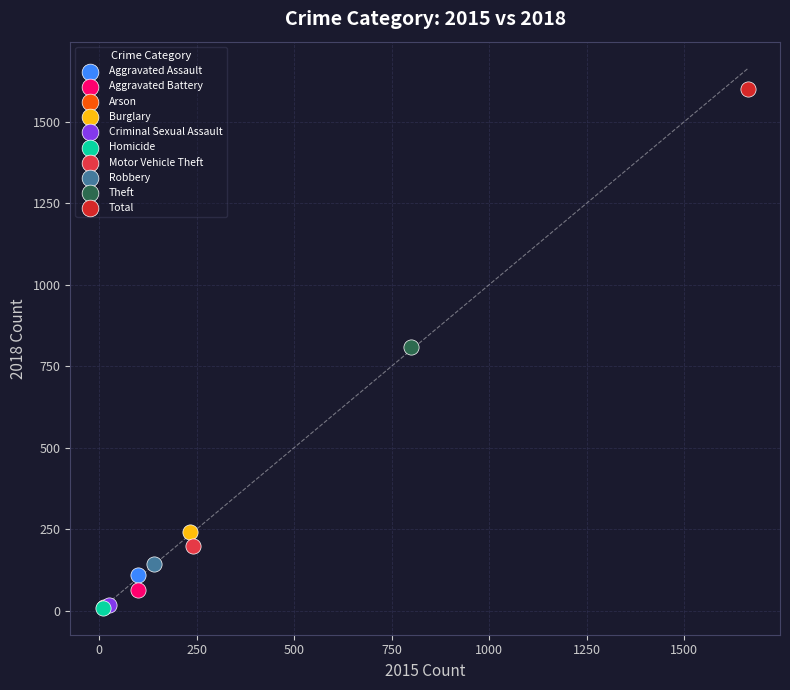

What are all the series names shown in the legend?

Aggravated Assault, Aggravated Battery, Arson, Burglary, Criminal Sexual Assault, Homicide, Motor Vehicle Theft, Robbery, Theft, Total